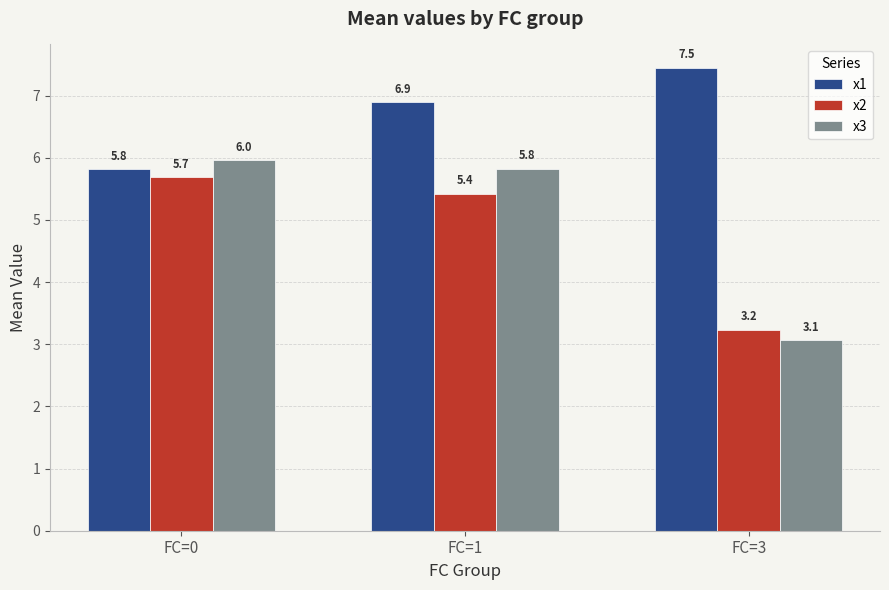

Reading left to right, extract all data points from this chart.

x1: 5.8	6.9	7.5
x2: 5.7	5.4	3.2
x3: 6.0	5.8	3.1